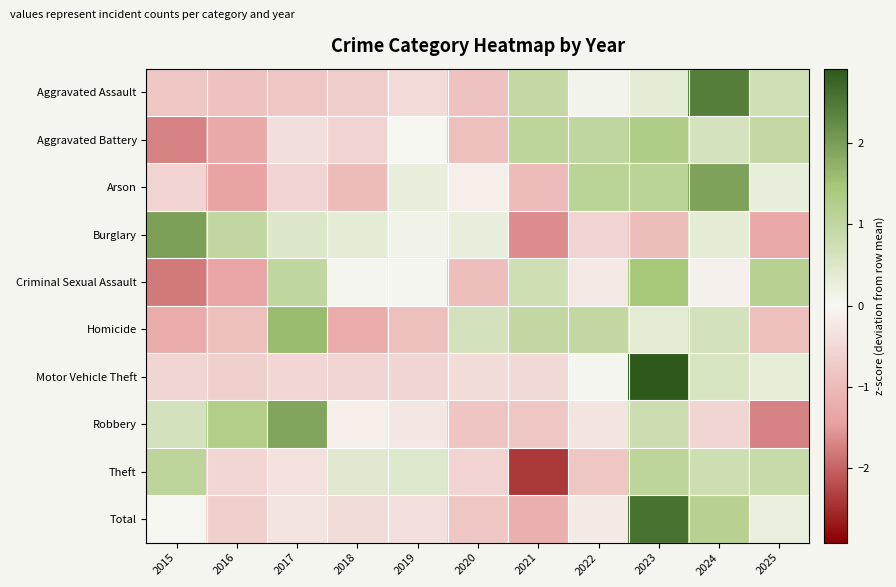

At 2023, list the series in order from largest to smallest.

Motor Vehicle Theft, Total, Criminal Sexual Assault, Aggravated Battery, Arson, Theft, Robbery, Homicide, Aggravated Assault, Burglary